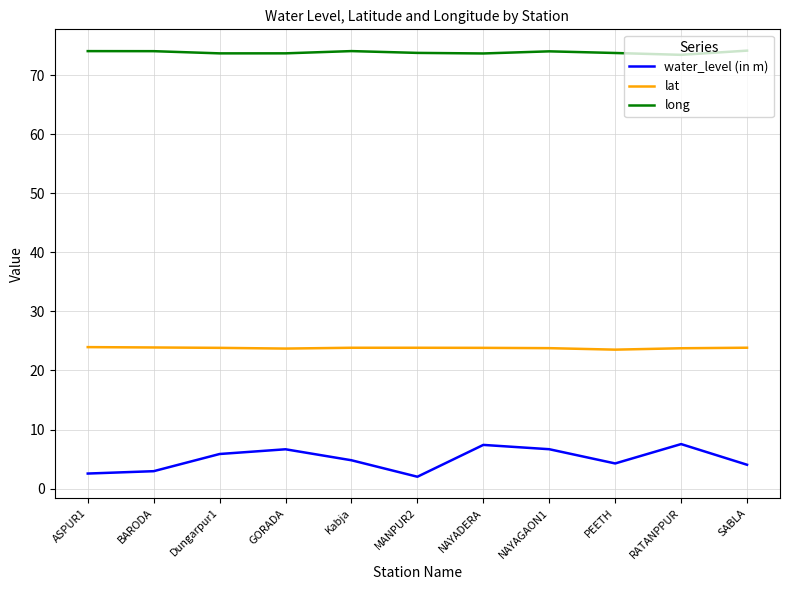

Rank the series by their average value, from highest to lowest.

long, lat, water_level (in m)